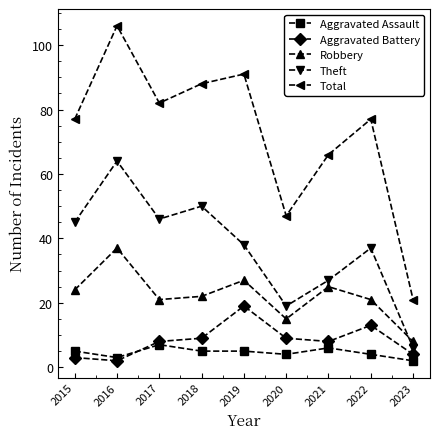

Reading right to left, what are all the values shown in this chart?

Aggravated Assault: 2023=2	2022=4	2021=6	2020=4	2019=5	2018=5	2017=7	2016=3	2015=5
Aggravated Battery: 2023=4	2022=13	2021=8	2020=9	2019=19	2018=9	2017=8	2016=2	2015=3
Robbery: 2023=8	2022=21	2021=25	2020=15	2019=27	2018=22	2017=21	2016=37	2015=24
Theft: 2023=6	2022=37	2021=27	2020=19	2019=38	2018=50	2017=46	2016=64	2015=45
Total: 2023=21	2022=77	2021=66	2020=47	2019=91	2018=88	2017=82	2016=106	2015=77